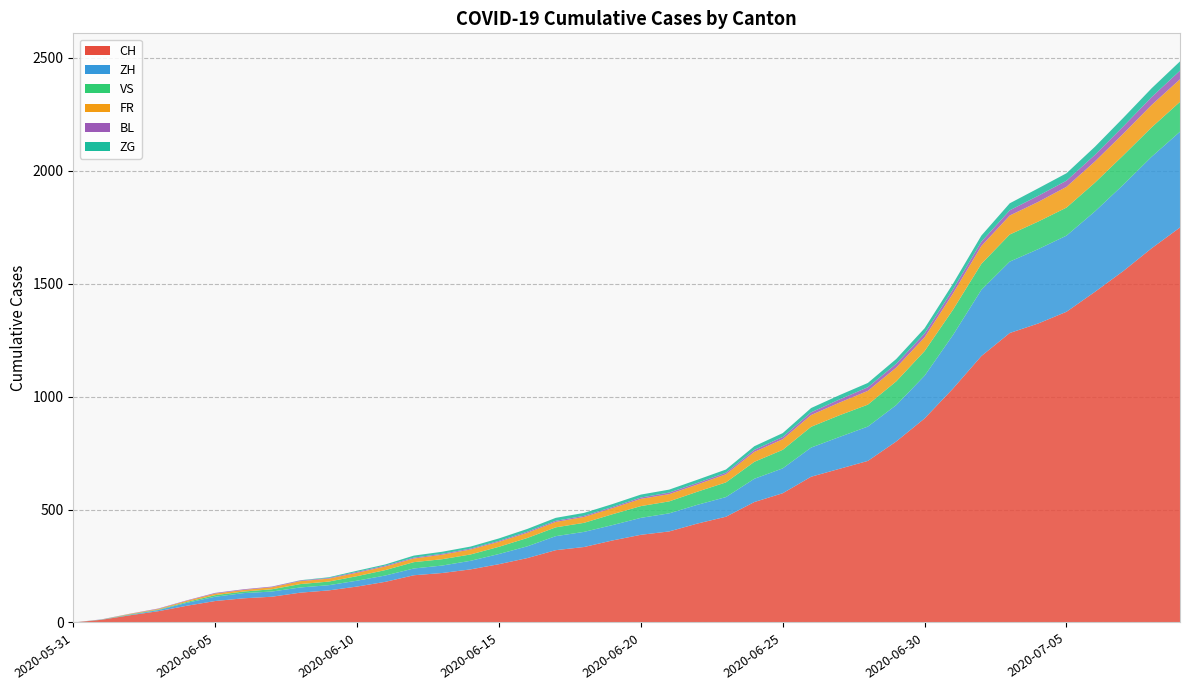

Reading left to right, list all the values displayed in this chart.

CH: 0	12	32	50	74	95	107	114	132	142	159	180	209	219	235	258	285	320	334	363	388	403	438	468	533	572	645	680	715	801	903	1035	1179	1281	1323	1375	1463	1555	1656	1748
ZH: 0	0	2	5	13	19	23	23	23	23	26	28	30	33	38	45	52	62	67	68	75	80	83	87	103	110	129	141	152	161	189	237	293	316	329	337	356	382	405	424
VS: 0	1	2	2	4	7	7	10	15	16	20	24	28	28	28	32	37	39	40	48	52	53	58	65	75	82	92	96	97	105	109	112	115	120	122	124	127	130	130	132
FR: 0	0	2	3	5	7	7	9	13	13	15	16	16	20	22	22	23	24	26	27	32	32	32	36	44	47	52	56	61	61	61	72	79	84	87	92	94	96	99	100
BL: 0	1	1	2	2	3	3	3	3	3	4	4	4	4	4	4	5	5	5	5	6	7	7	7	9	10	12	14	16	17	17	18	19	23	27	27	29	32	35	38
ZG: 0	0	0	0	0	0	0	0	1	3	5	5	9	9	9	11	12	13	13	13	13	13	14	14	16	17	19	19	19	21	23	25	27	31	33	33	36	38	39	41